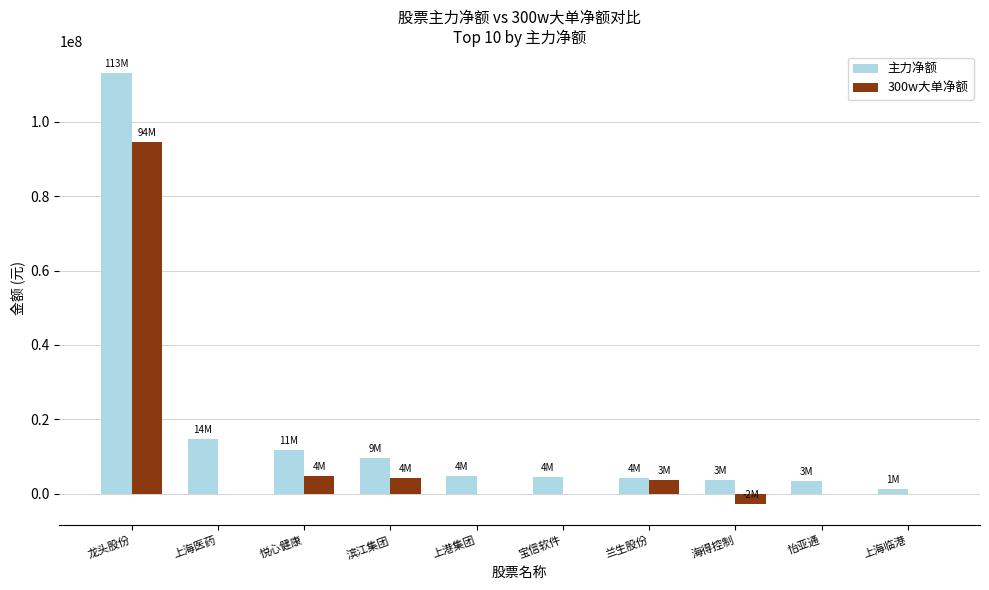

What is the difference between the 主力净额 values at 兰生股份 and 龙头股份?

109078927